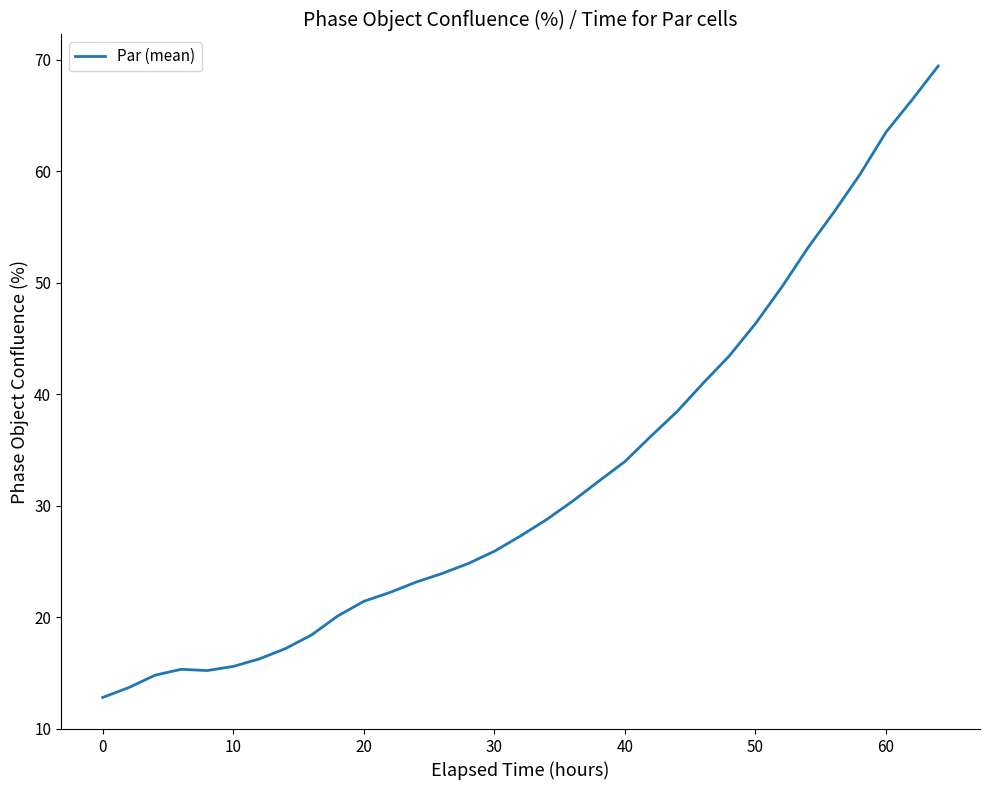

Is this an area chart (filled region under the line)?

No